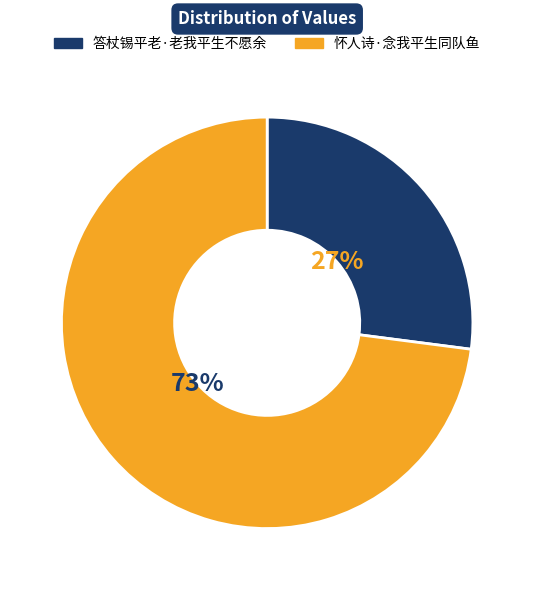

Is 怀人诗·念我平生同队鱼 the majority of the pie?

Yes